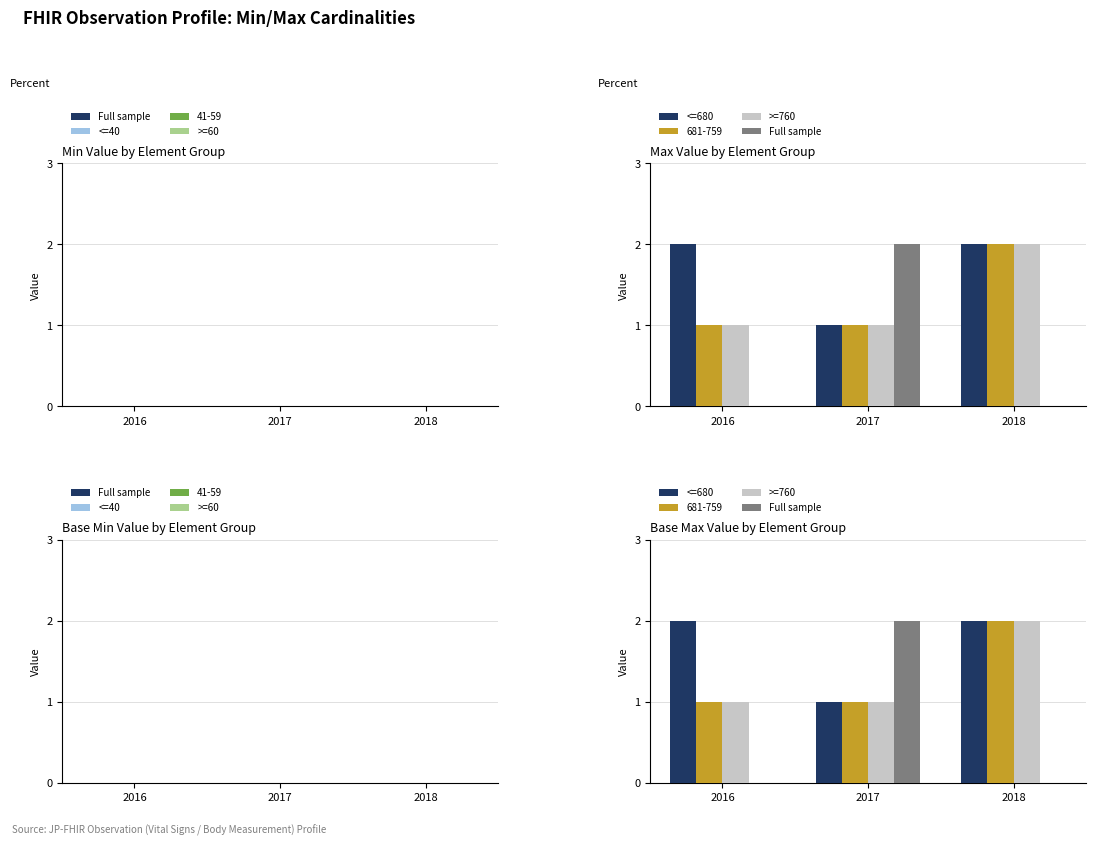

Which category has the highest value in the Full sample series?

2017